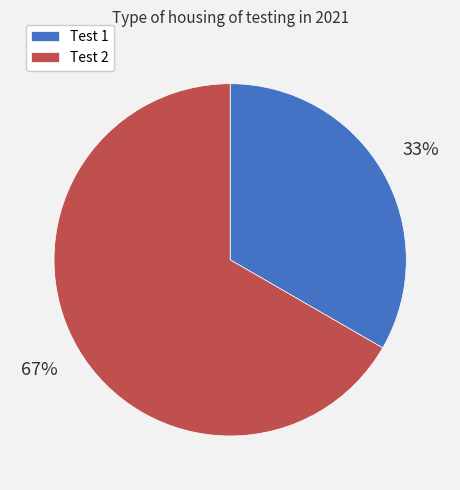

Do Test 2 and Test 1 together represent more than half of the pie?

Yes